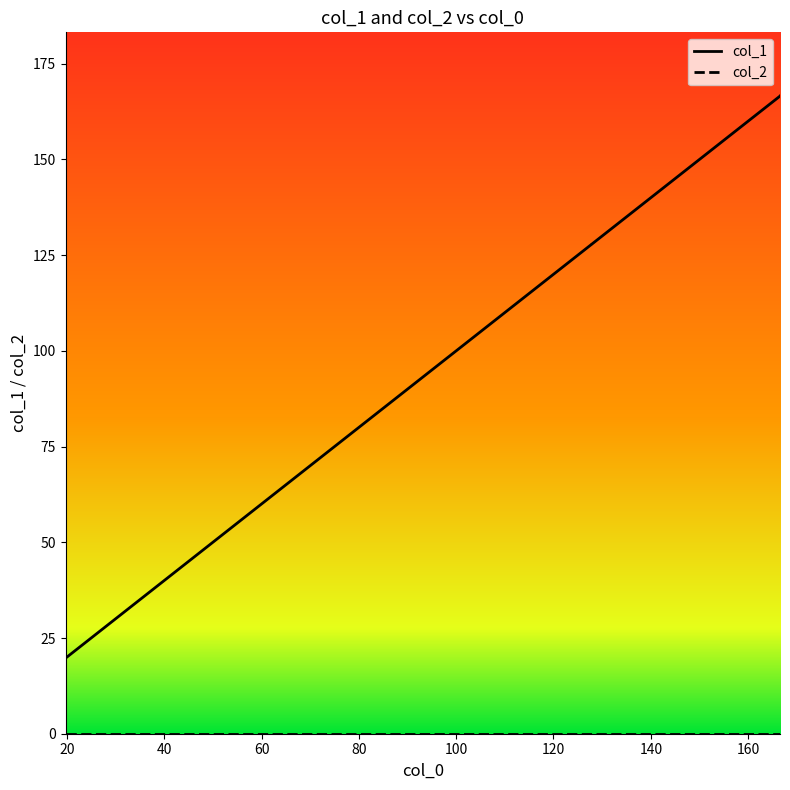

What is the difference between the maximum and minimum values in the col_1 series?

146.8